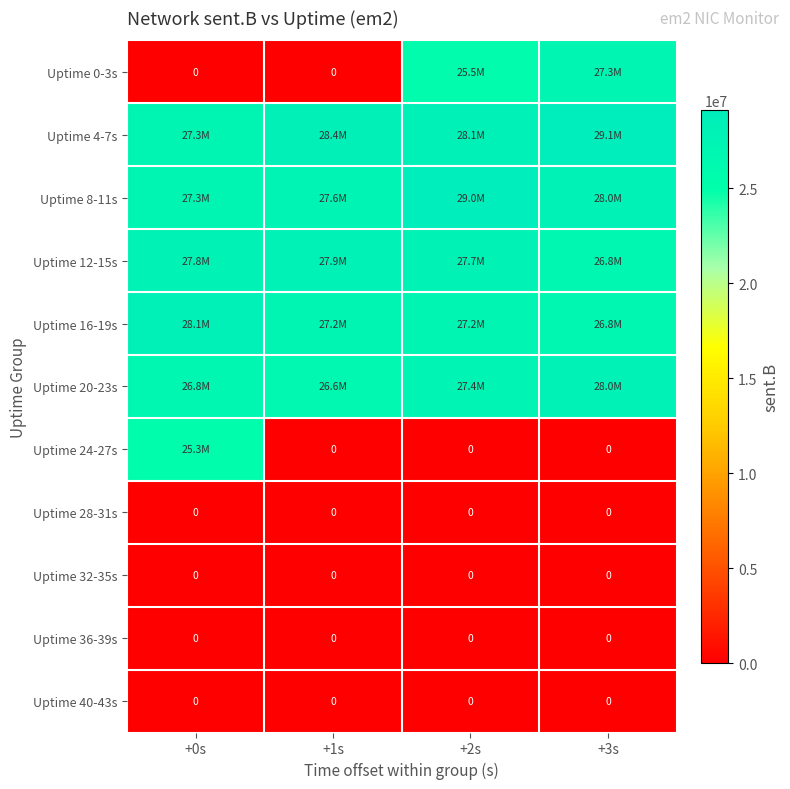

Is it true that Uptime 28-31s equals 0 at +0s?

True